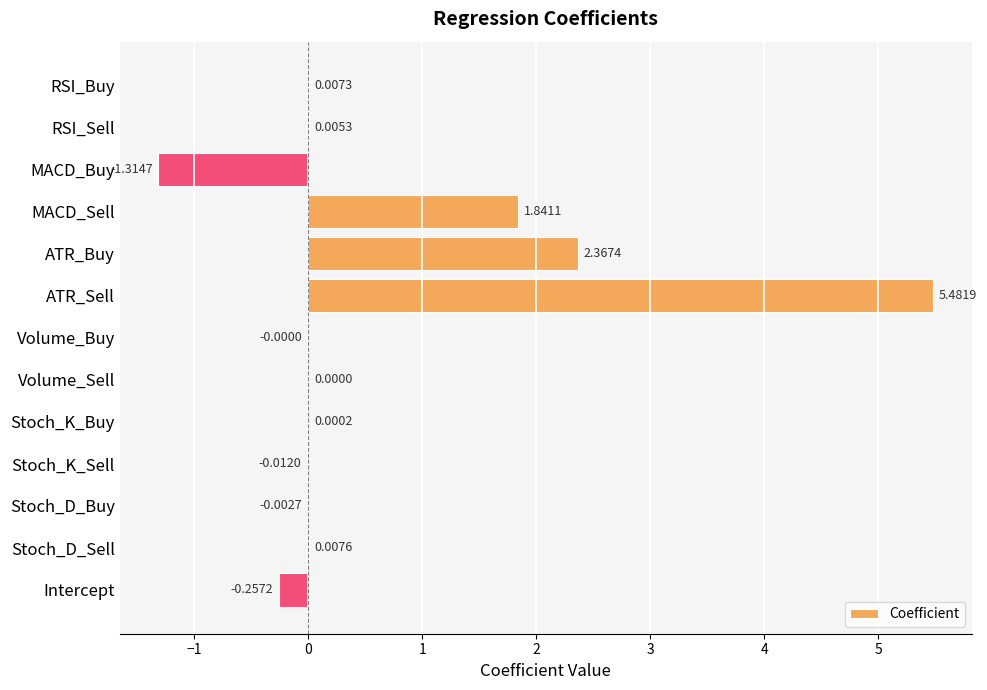

How many values are above zero?

8